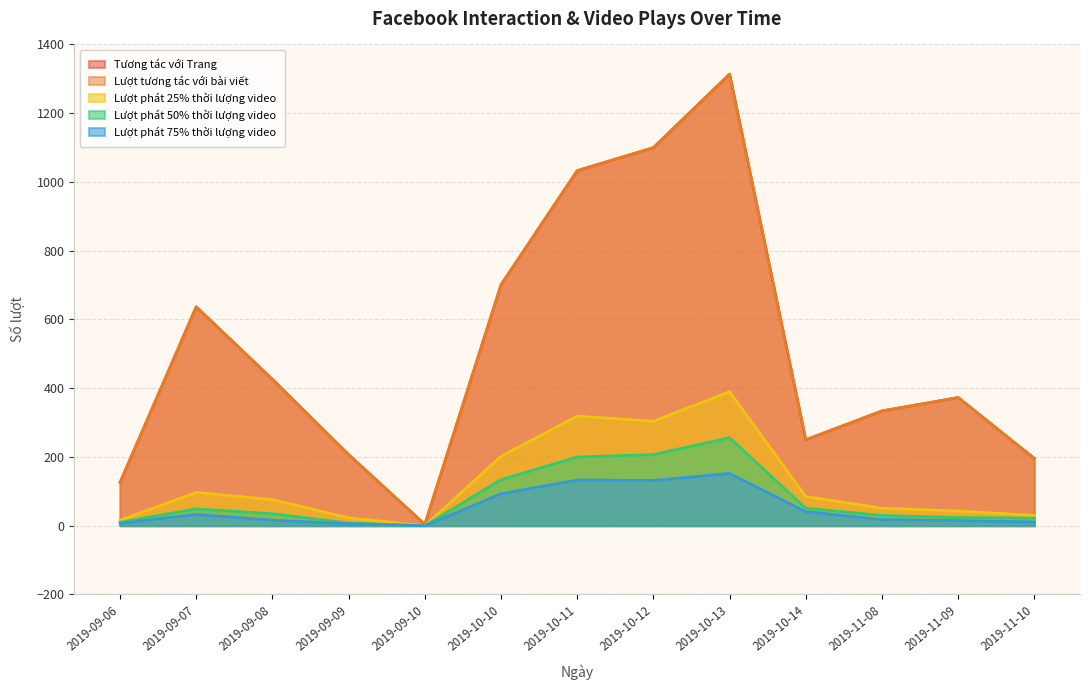

The value of Lượt phát 50% thời lượng video at 2019-09-08 is 35. True or false?

True